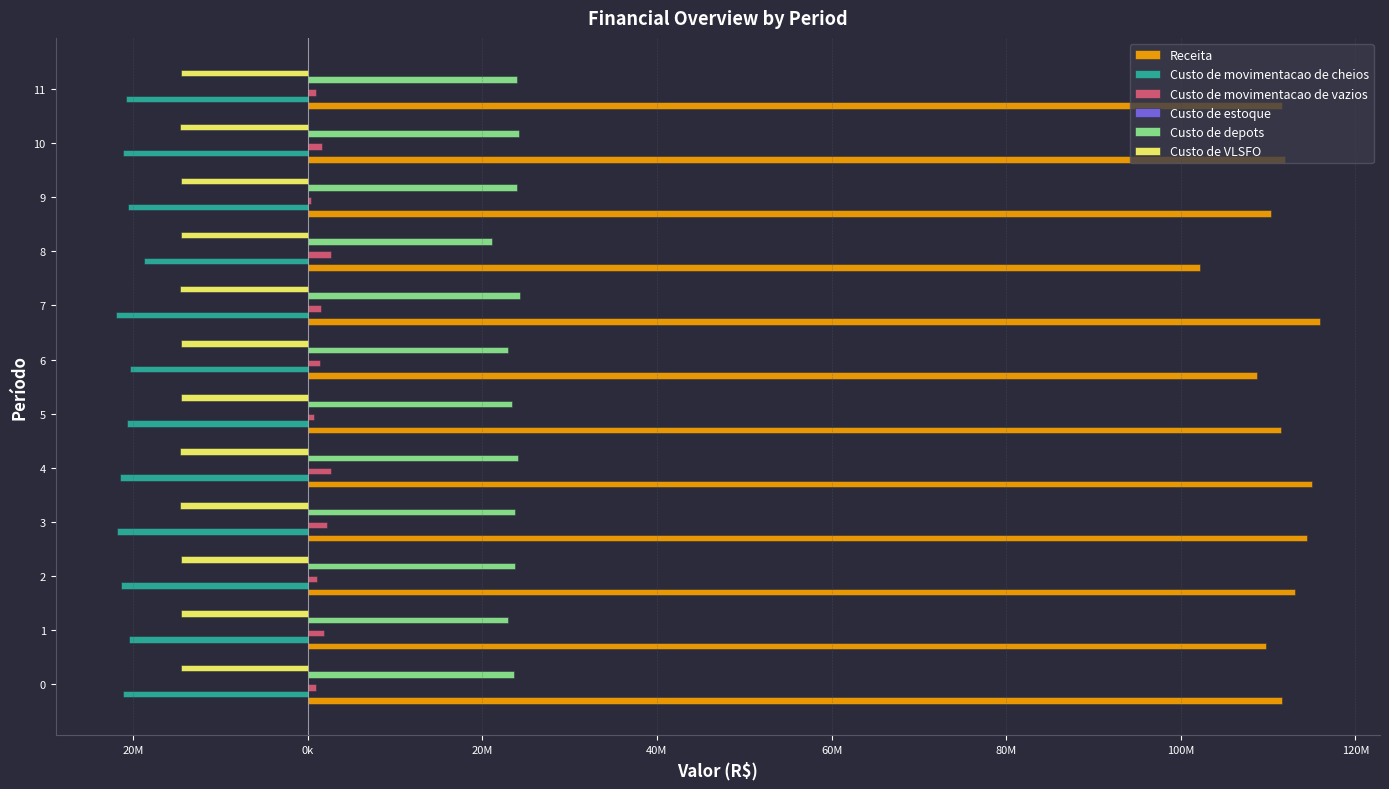

Are the bars grouped side by side (vs. stacked)?

Yes